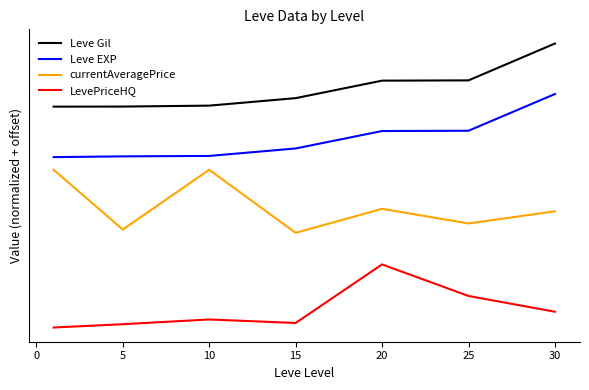

Which series has the largest total across all categories?

Leve Gil